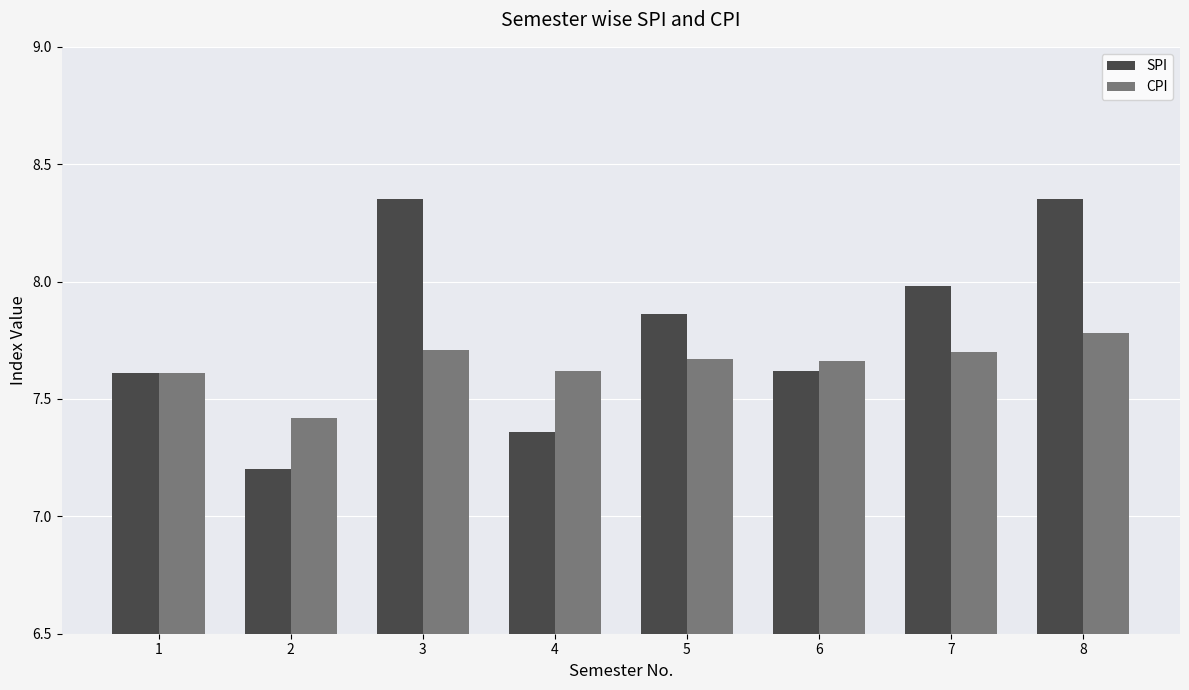

Rank the series by their average value, from highest to lowest.

SPI, CPI